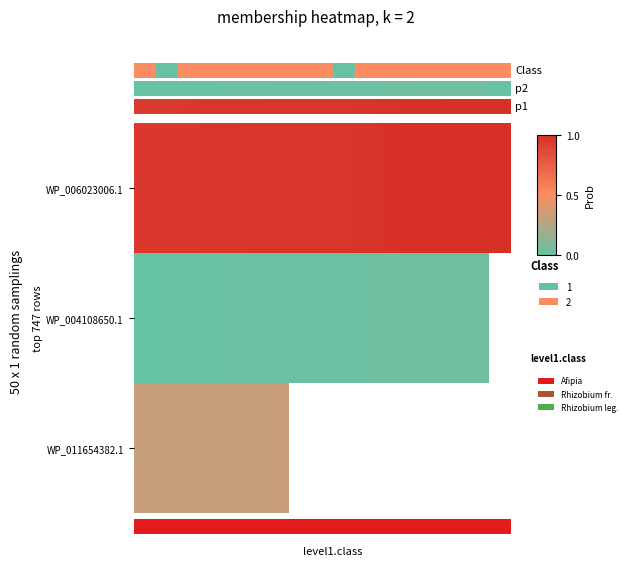

How many values in WP_004108650.1 are above zero?

15